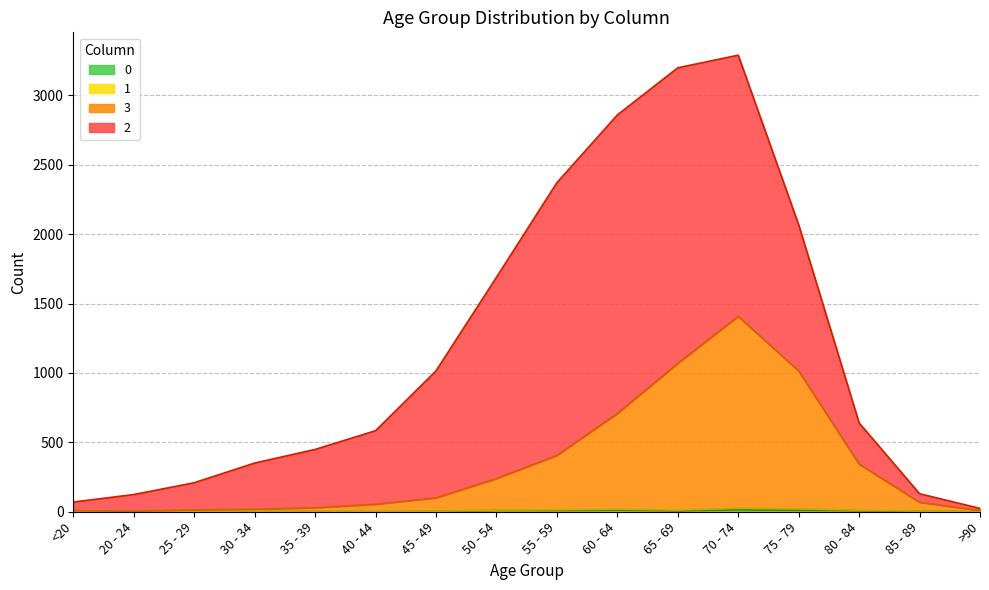

How many lines are shown in the chart?

4